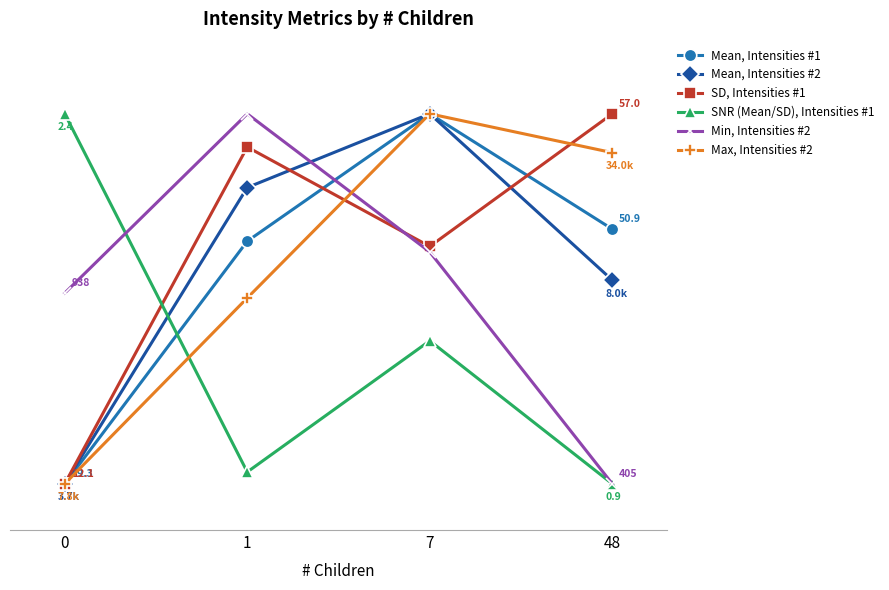

What is the minimum value shown in the chart?

5.0